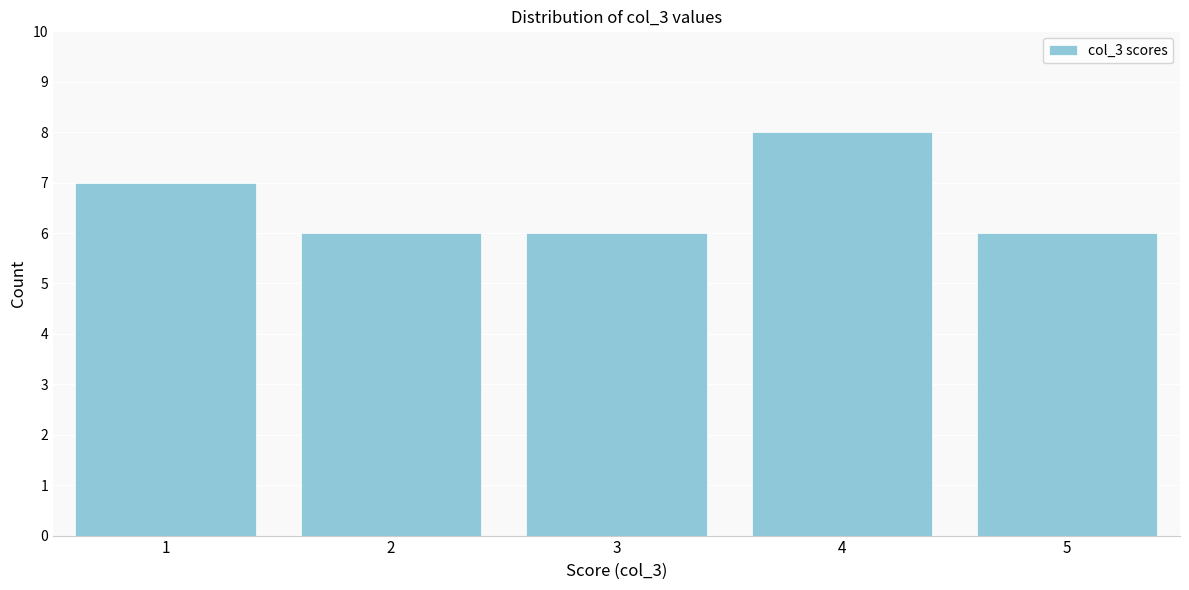

Reading left to right, transcribe all the data shown in this chart.

1=7	2=6	3=6	4=8	5=6